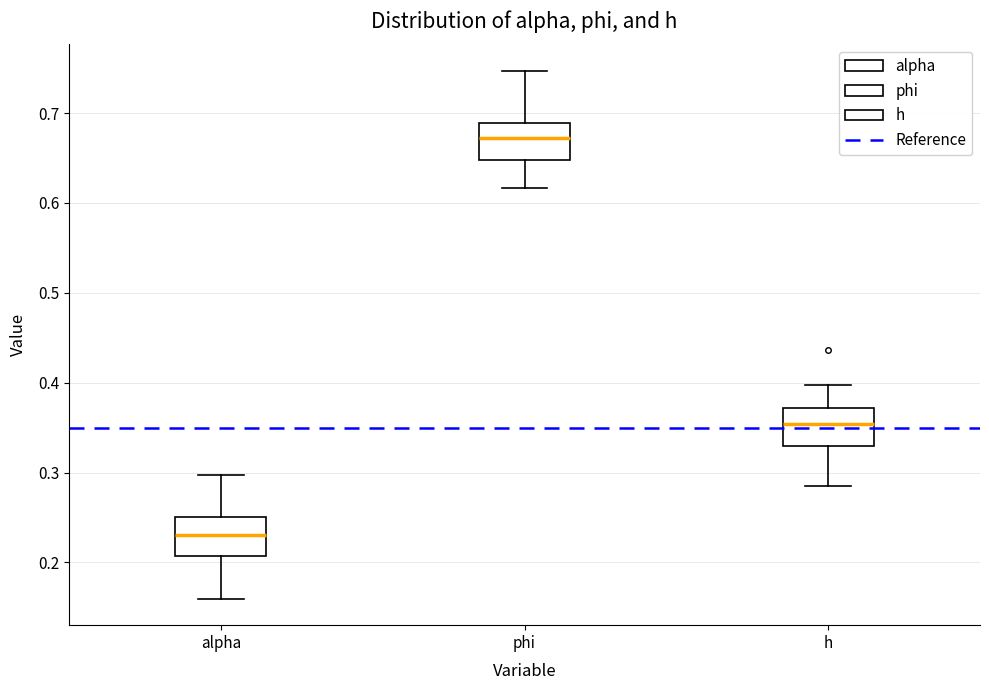

Reading left to right, read every box against the y-axis: the position of its median line, the range the box covers, and the ends of its whiskers. The values are not printed on the chart, so give them approximately, as read against the axis.

alpha: median 0.23, box 0.21 to 0.25, whiskers 0.16 to 0.30
phi: median 0.67, box 0.65 to 0.69, whiskers 0.62 to 0.75
h: median 0.35, box 0.33 to 0.37, whiskers 0.28 to 0.40